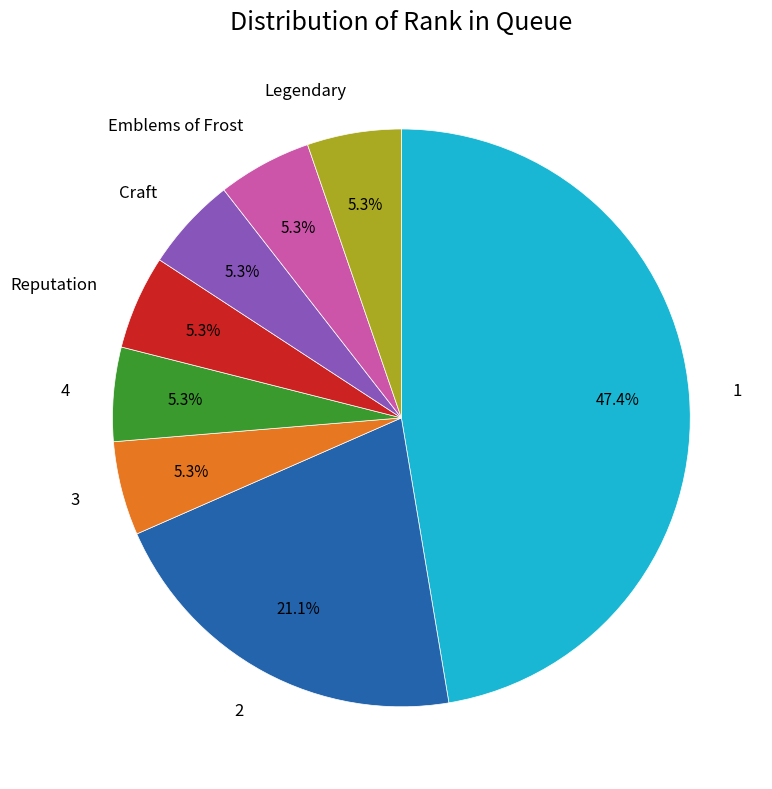

How many segments does this pie chart have?

8